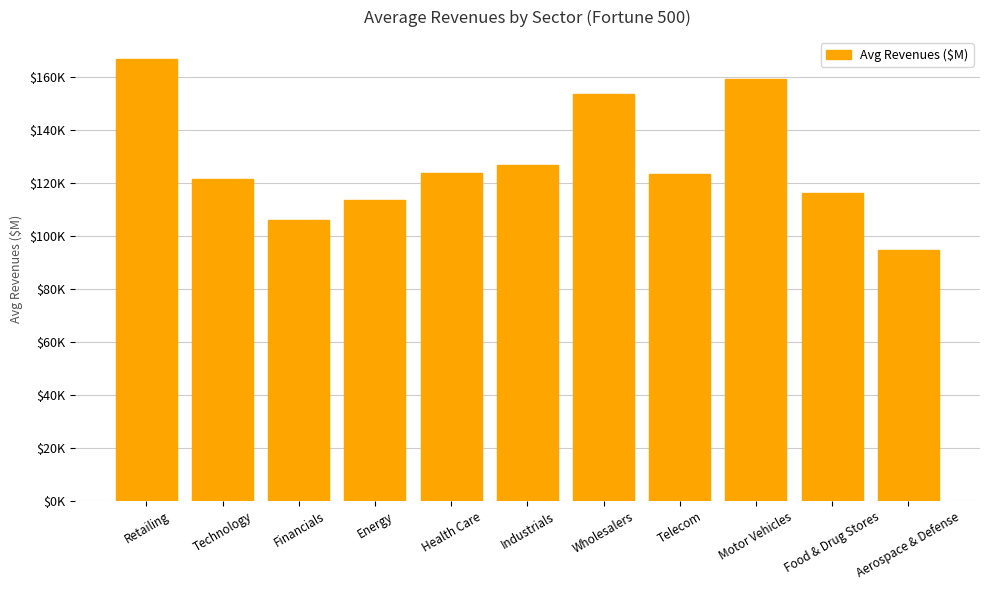

Are the bars horizontal?

No